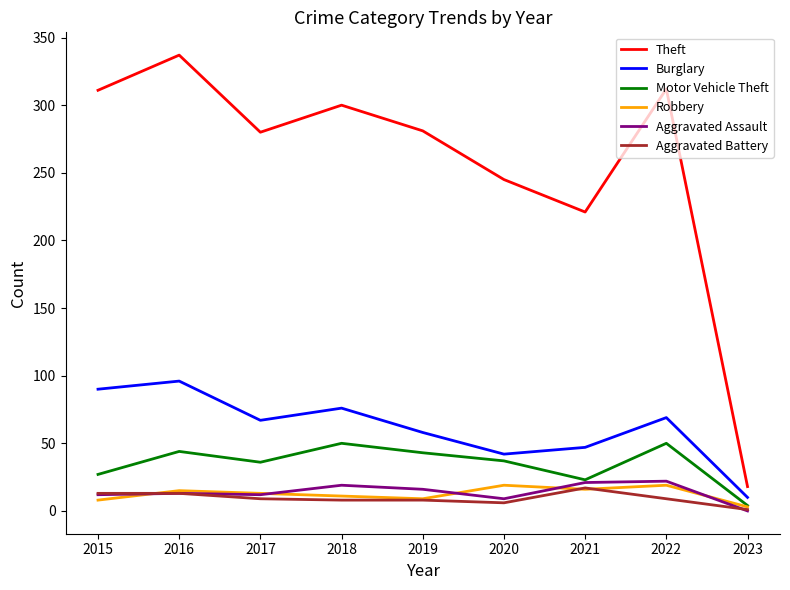

What is the total value across all series at 2015?

461